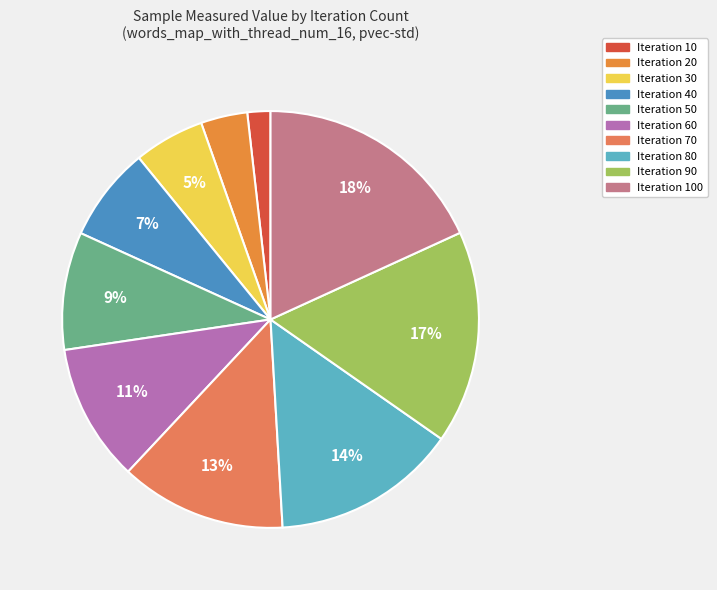

How many segments does this pie chart have?

10